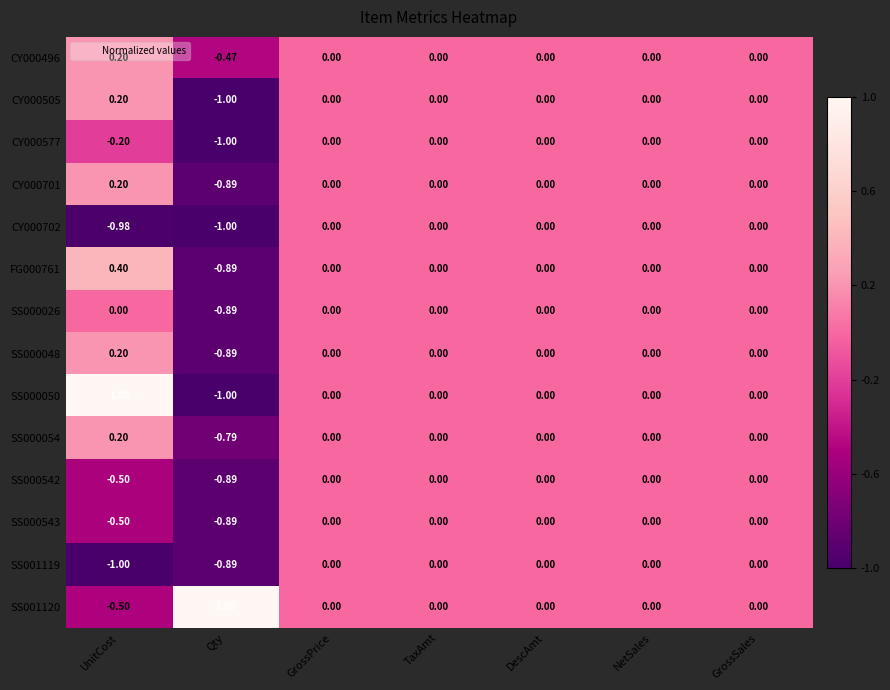

Where does the SS000048 series first go above 0?

UnitCost